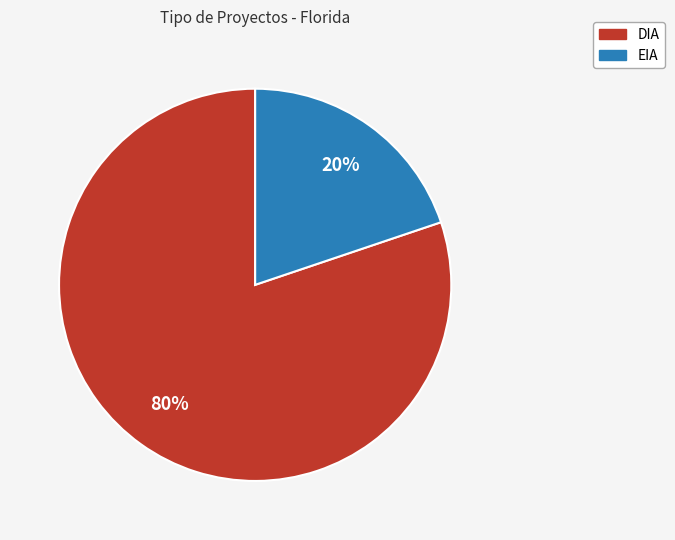

Approximately how many times larger is the value at DIA compared to EIA?

4.0